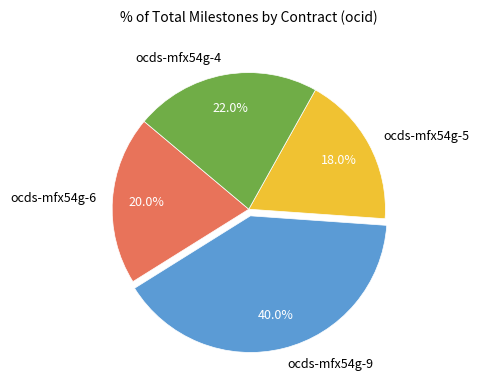

What percentage is the ocds-mfx54g-4 slice, to the nearest percent?

22%